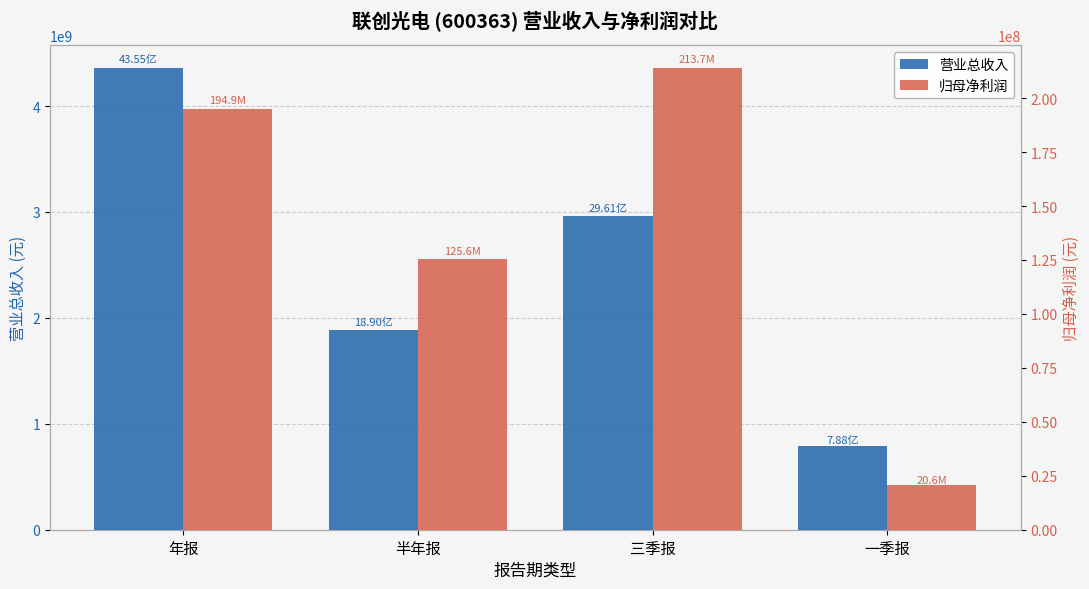

What are all the series names shown in the legend?

营业总收入, 归母净利润